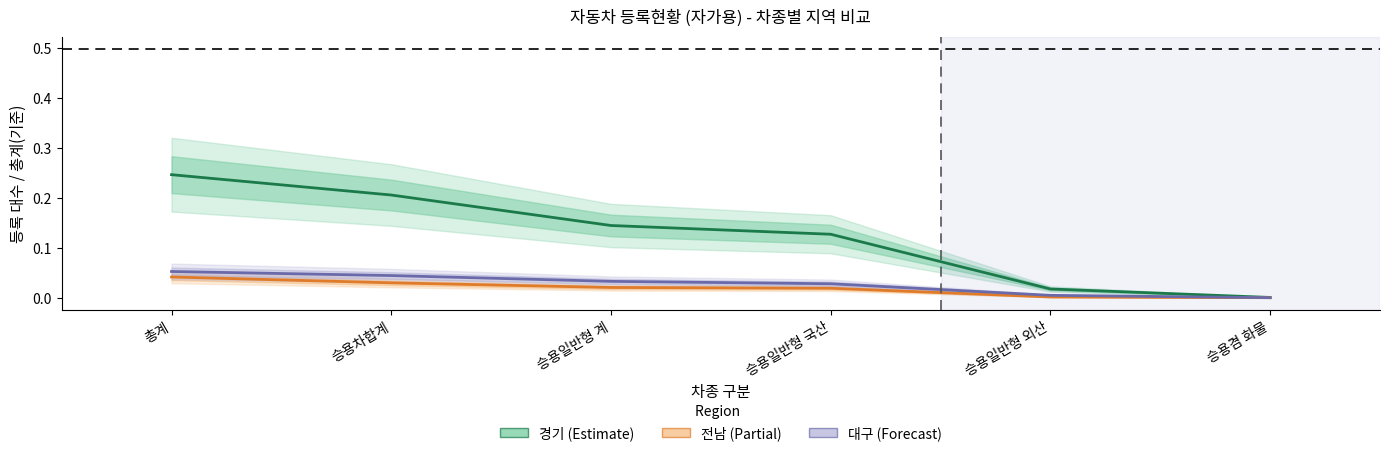

Reading right to left, transcribe all the data shown in this chart.

경기: 승용겸 화물=0.0	승용일반형 외산=0.0	승용일반형 국산=0.1	승용일반형 계=0.1	승용차합계=0.2	총계=0.2
전남: 승용겸 화물=0.0	승용일반형 외산=0.0	승용일반형 국산=0.0	승용일반형 계=0.0	승용차합계=0.0	총계=0.0
대구: 승용겸 화물=0.0	승용일반형 외산=0.0	승용일반형 국산=0.0	승용일반형 계=0.0	승용차합계=0.0	총계=0.1